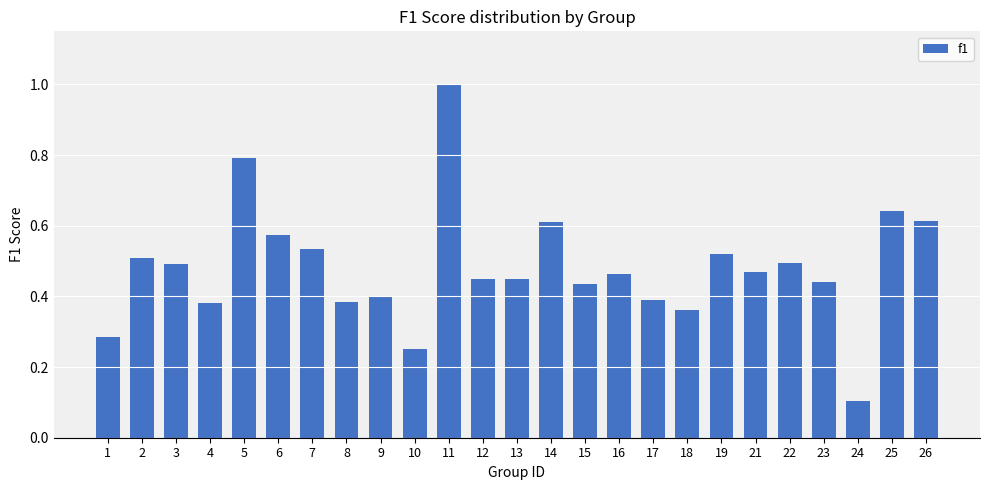

What is the smallest value displayed?

0.1